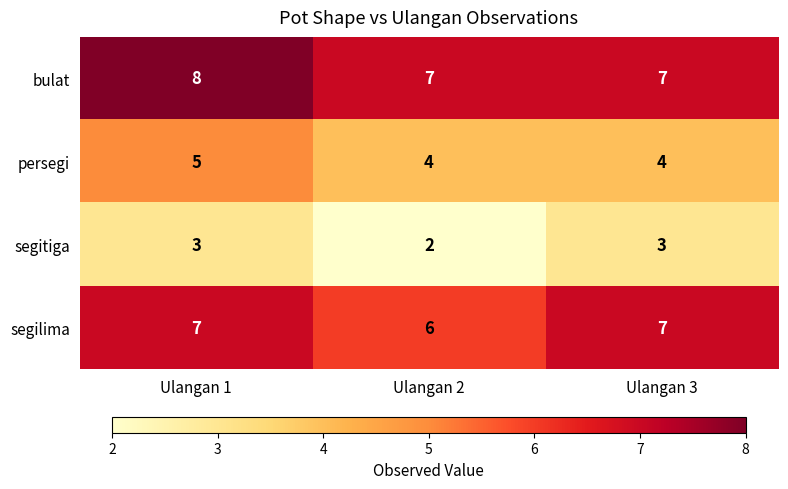

What is the approximate value of bulat at Ulangan 3?

7